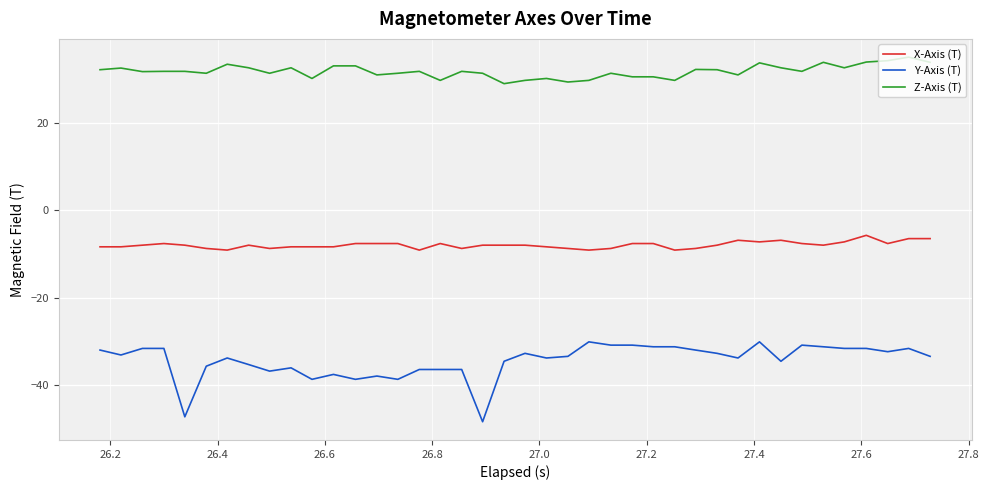

What is the sum of all X-Axis (T) values?

-319.9